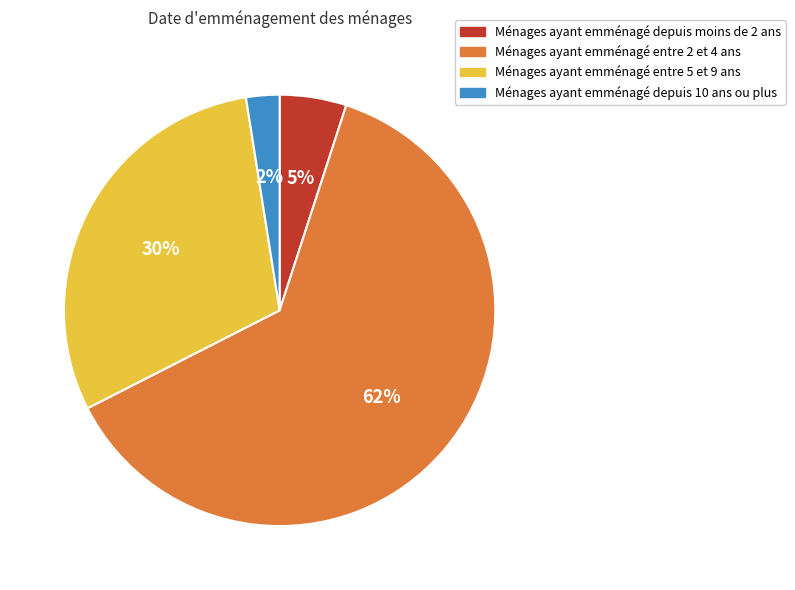

How many segments does this pie chart have?

4